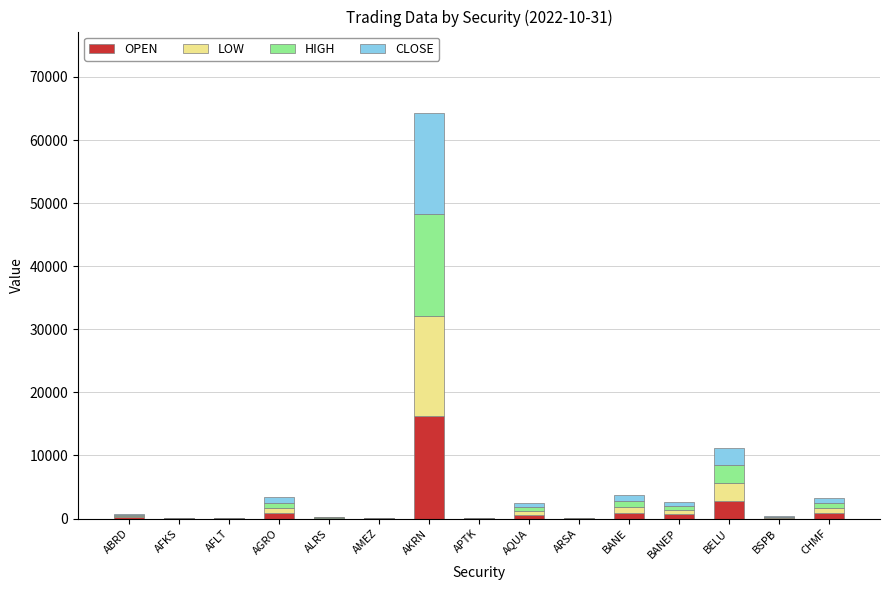

What is the total value across all series at ARSA?

22.4